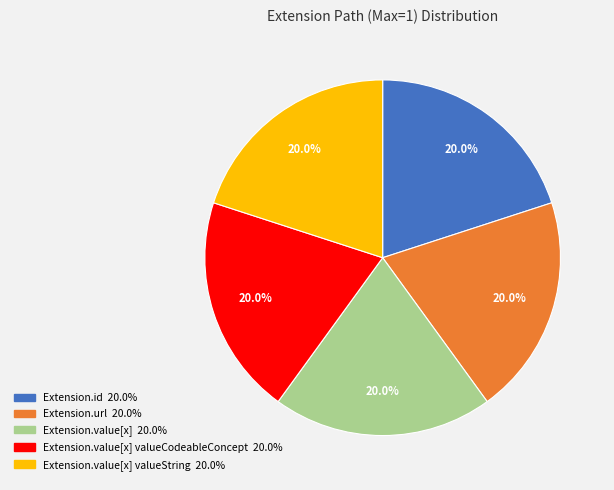

Is there any slice that represents more than half of the pie?

No